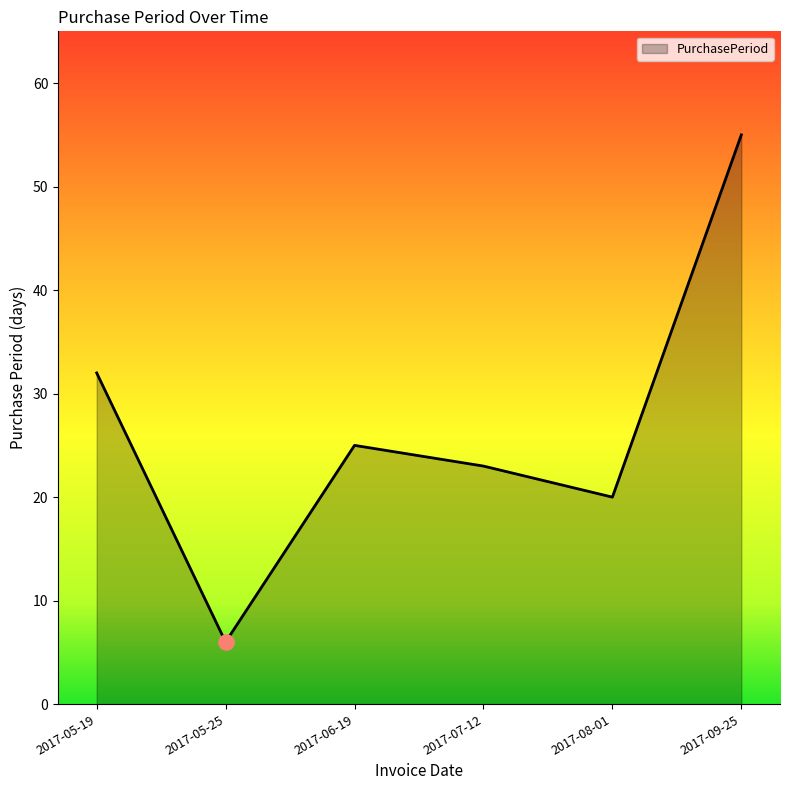

Which has a higher value, 2017-08-01 or 2017-05-19?

2017-05-19